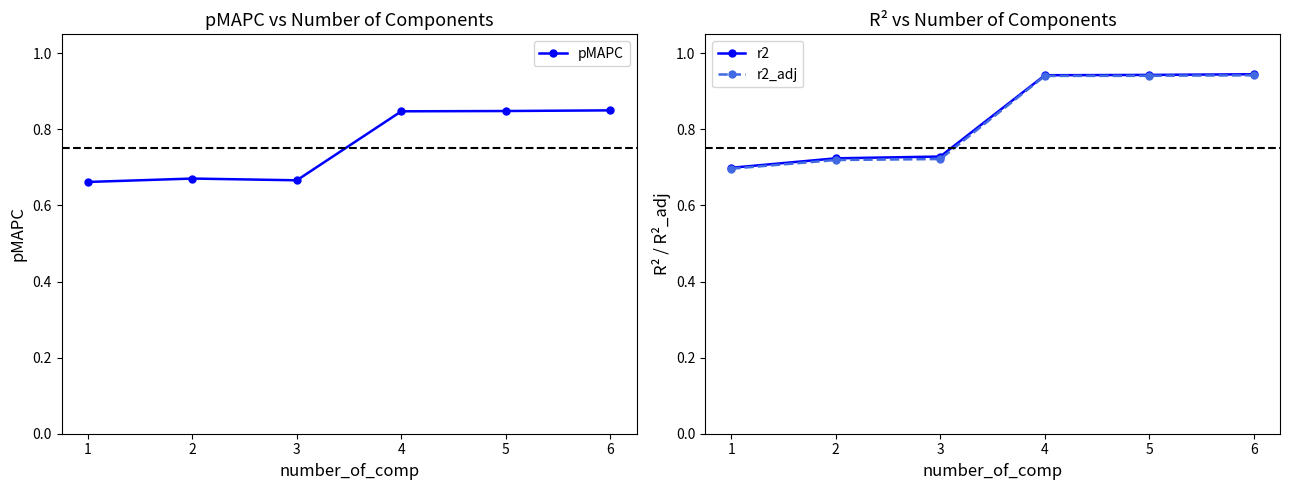

How many r2_adj values are between 0 and 1?

6